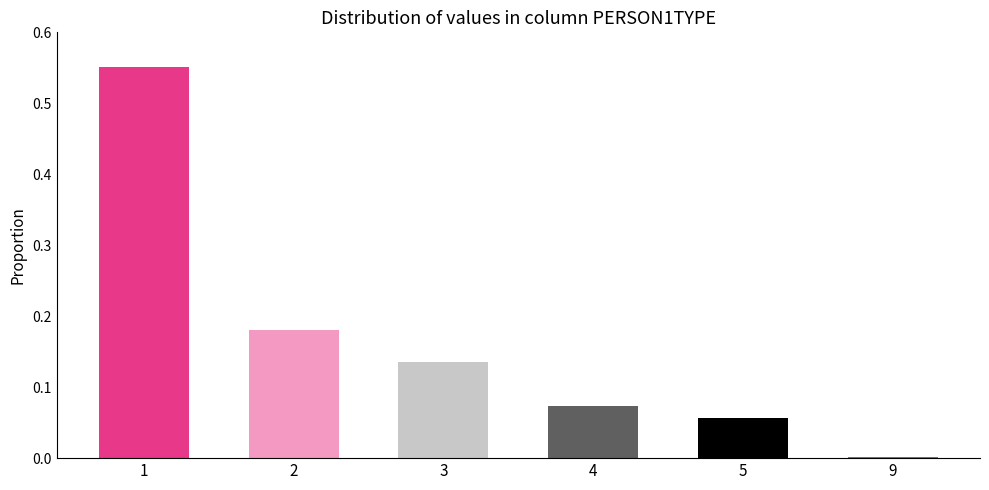

The value at 3 is 0.0. True or false?

False